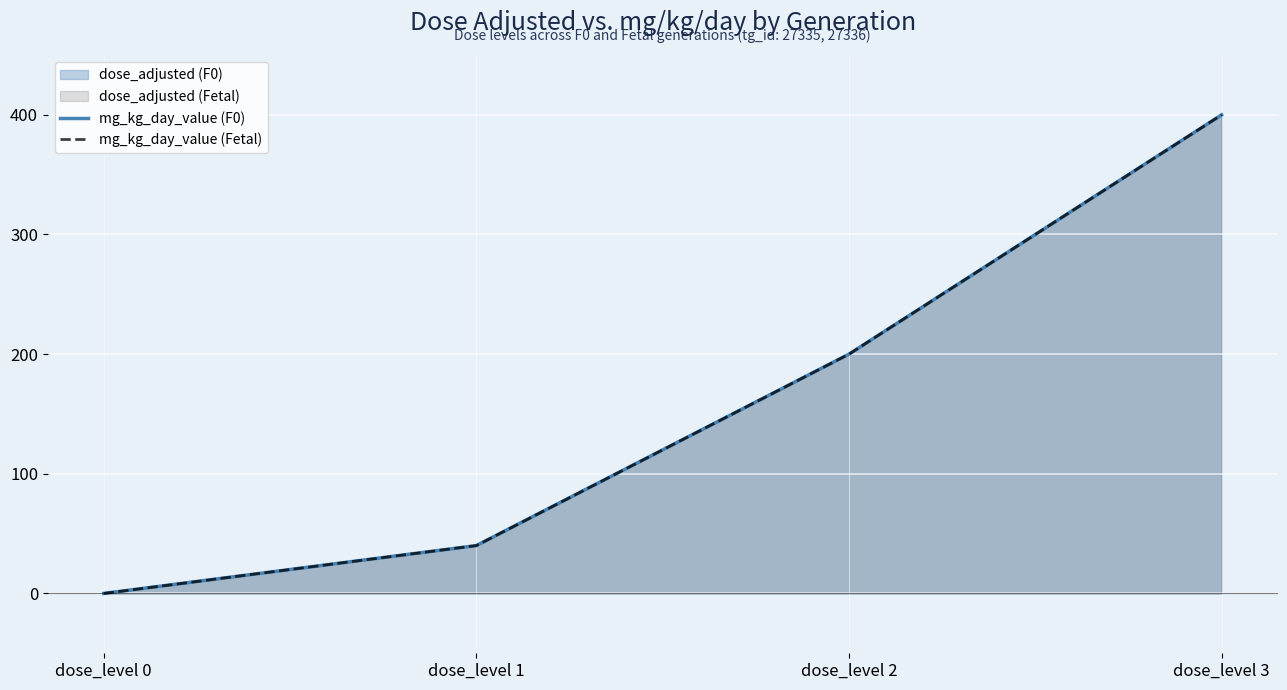

Reading left to right, what are all the values shown in this chart?

mg_kg_day_value (F0): dose_level 0=0	dose_level 1=40	dose_level 2=200	dose_level 3=400
mg_kg_day_value (Fetal): dose_level 0=0	dose_level 1=40	dose_level 2=200	dose_level 3=400